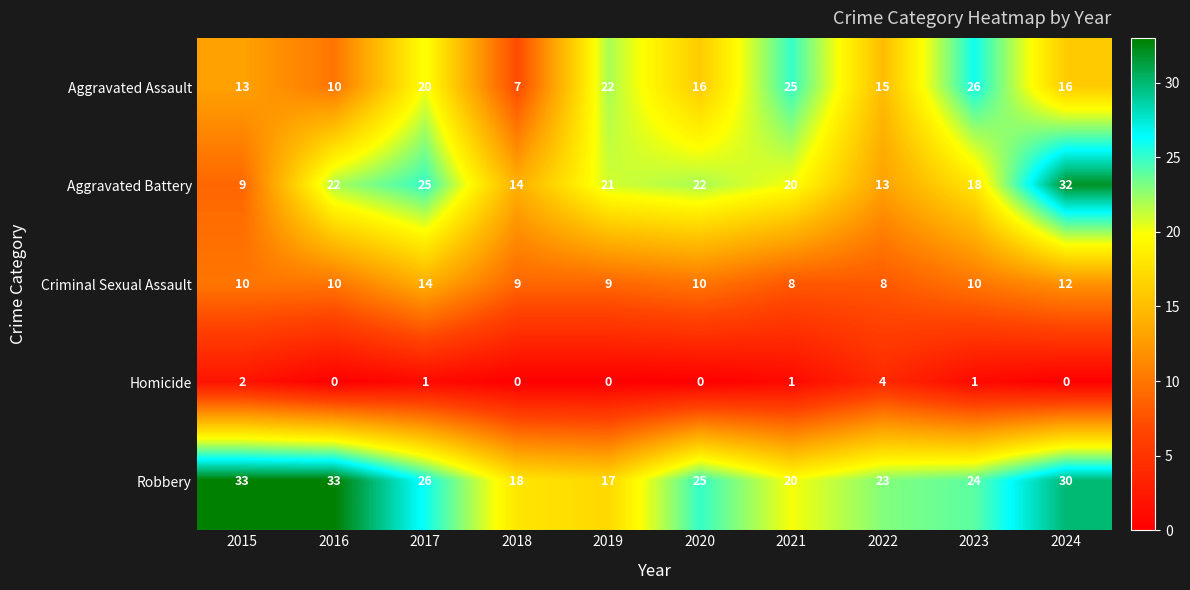

What is the sum of all Aggravated Battery values?

196